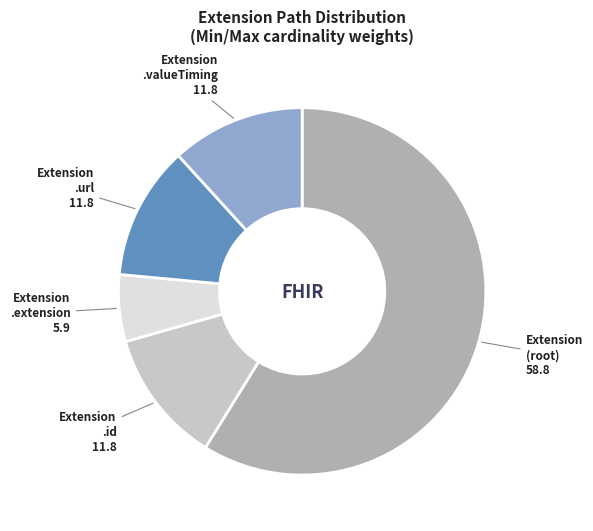

Does any single category account for the majority?

Yes